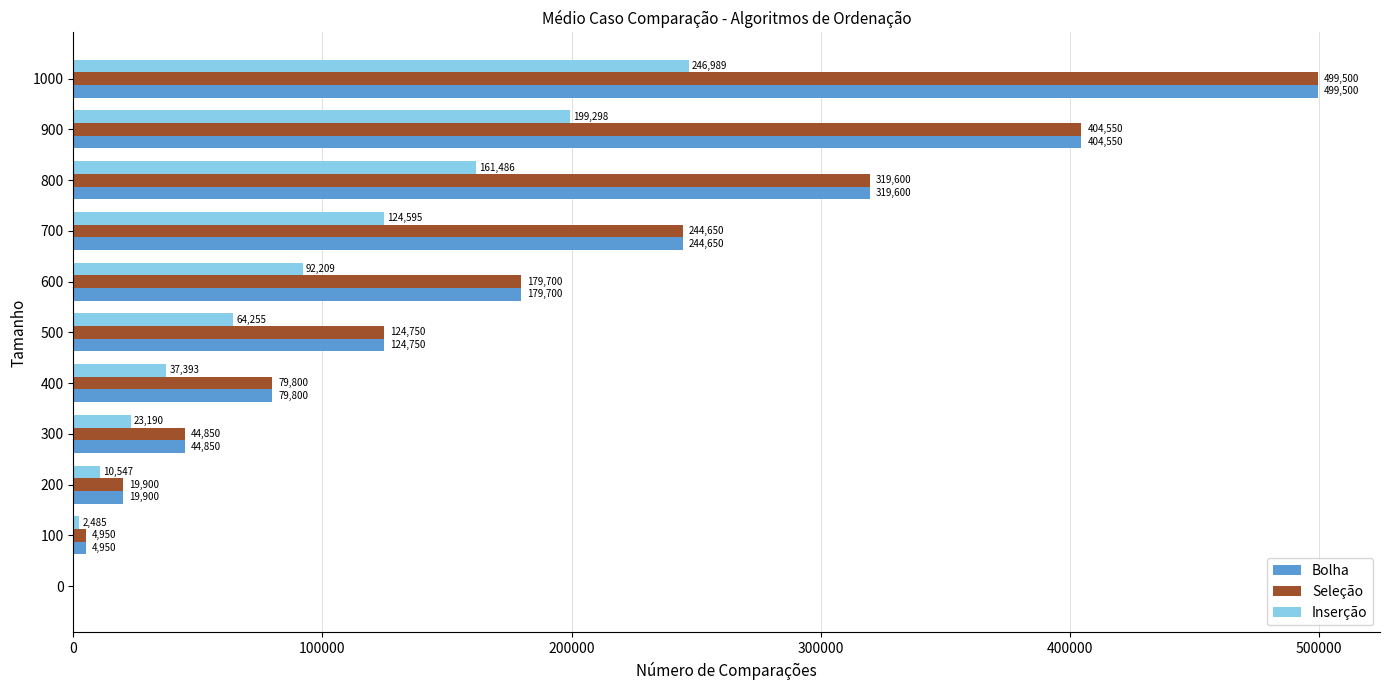

The Inserção series shows 183944 at 700. True or false?

False